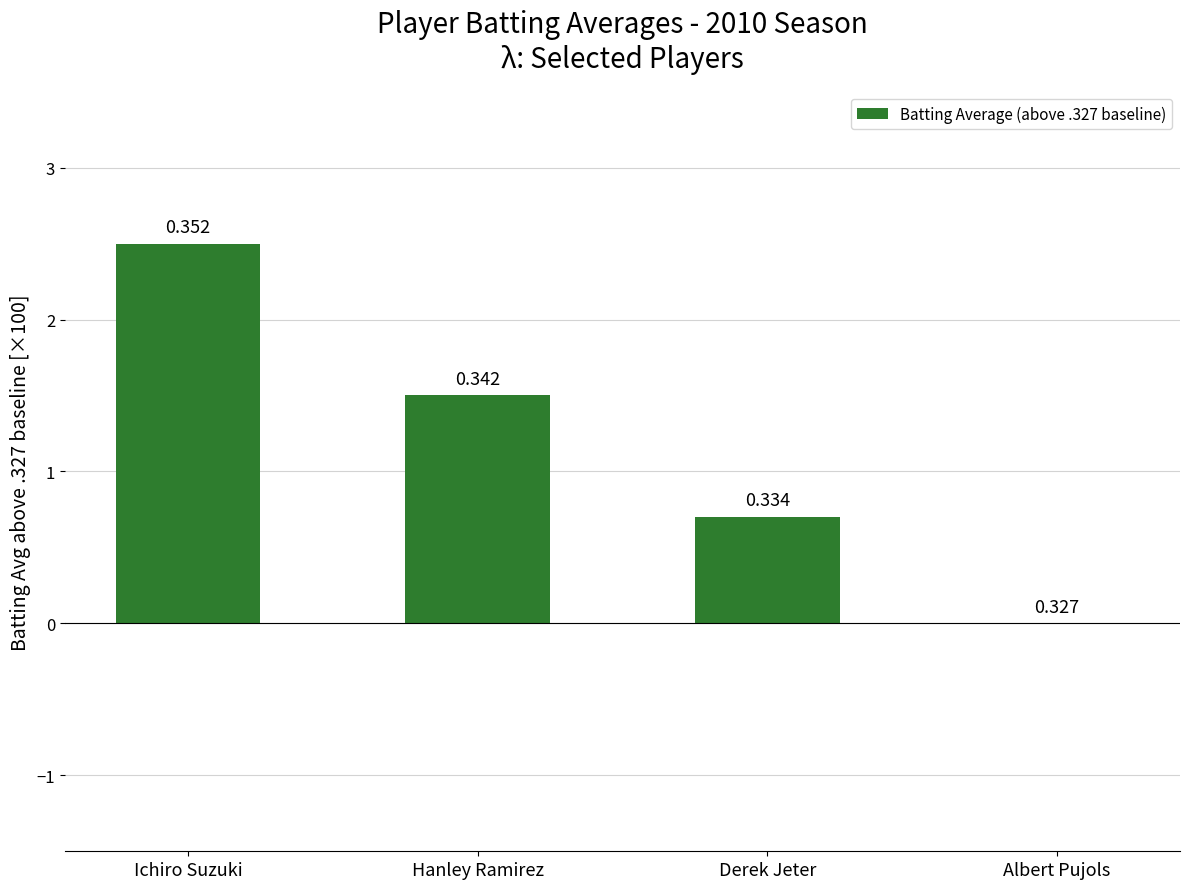

Are the bars horizontal?

No